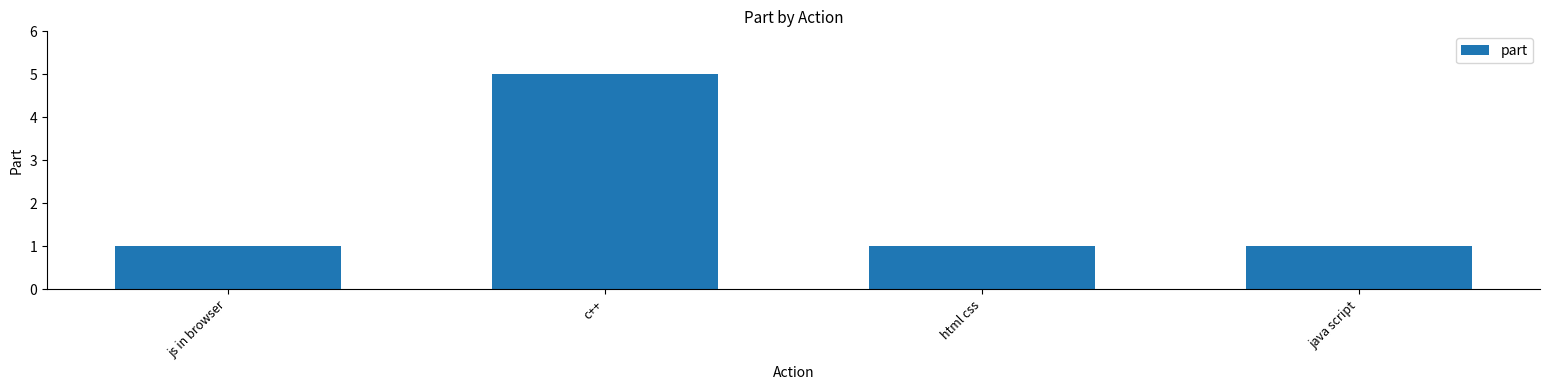

What is the difference between the values at html css and c++?

4